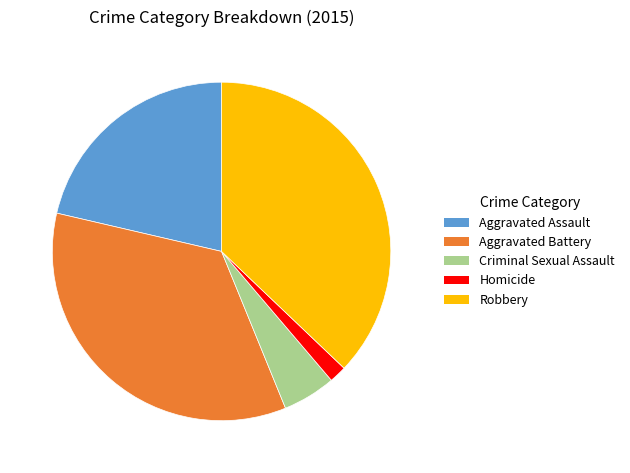

Between Homicide and Aggravated Assault, which is larger?

Aggravated Assault